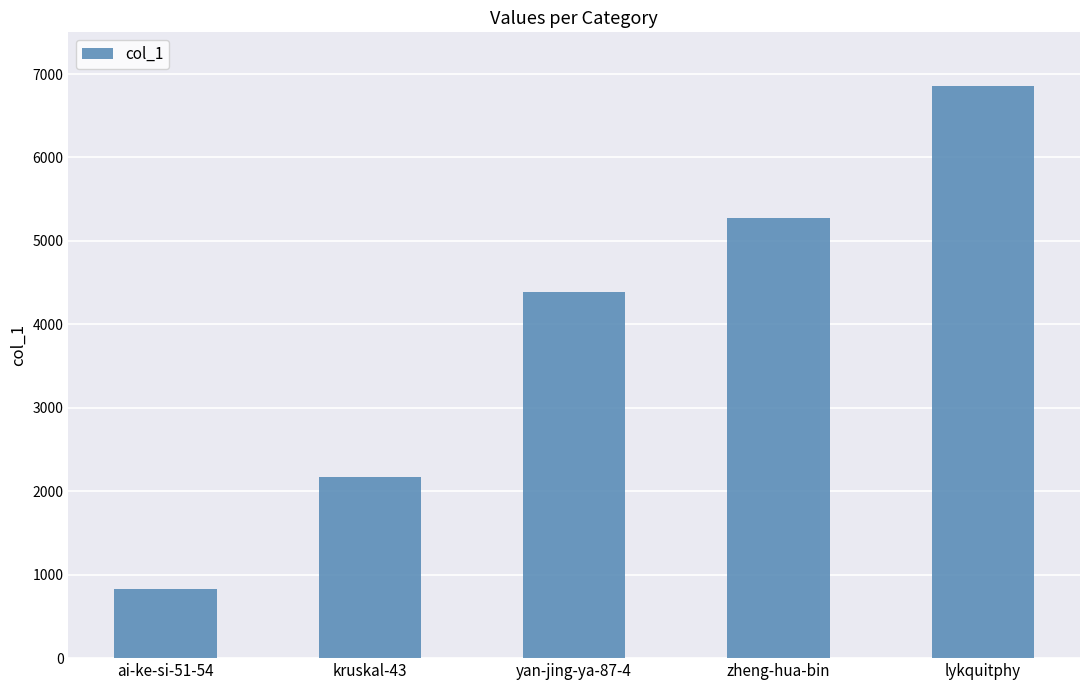

What is the difference between the maximum and second lowest values?

4681